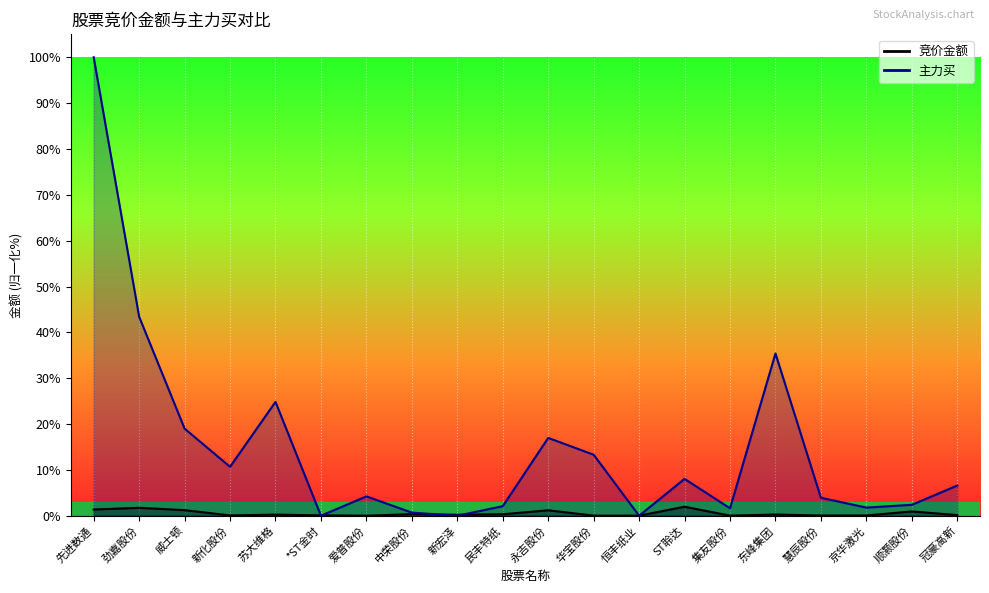

Rank the series by their maximum value, from highest to lowest.

主力买, 竞价金额